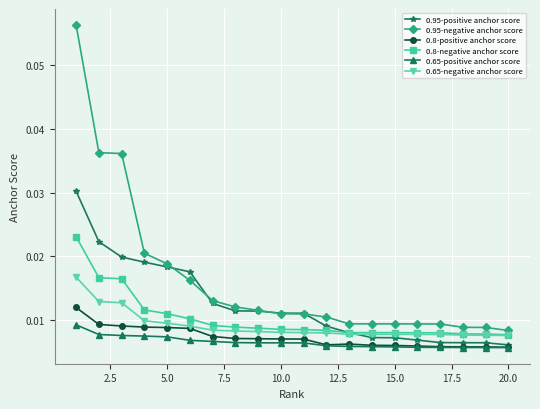

Which series has the largest total across all categories?

0.95-negative anchor score